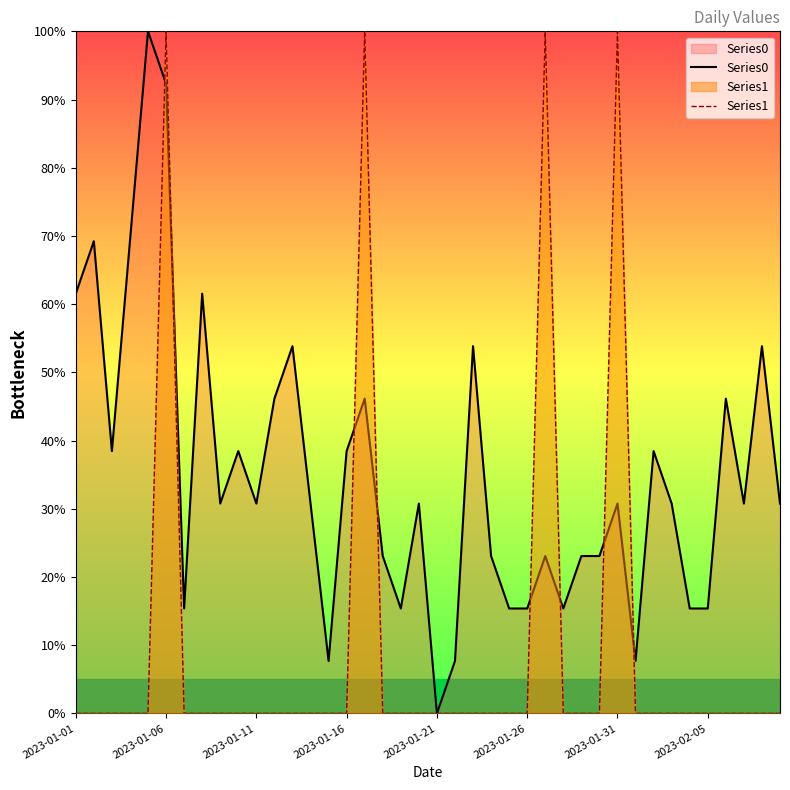

At 2023-01-11, list the series in order from smallest to largest.

Series1, Series0